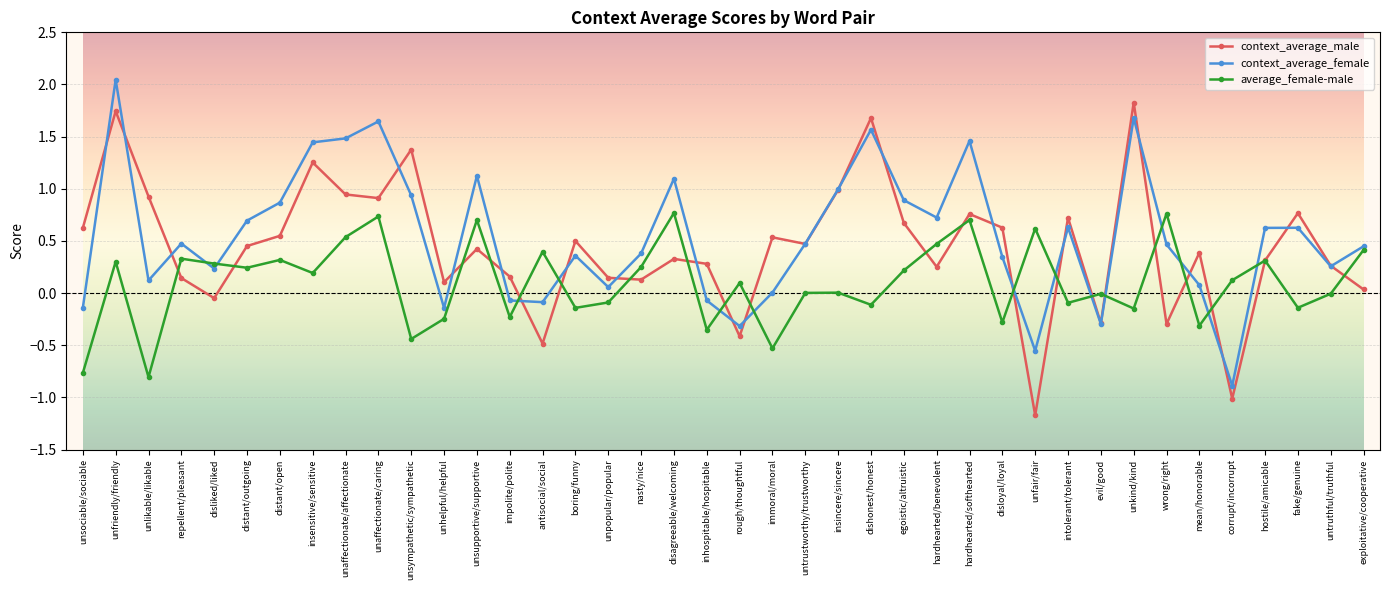

What is the label of the 7th point from the right?

wrong/right